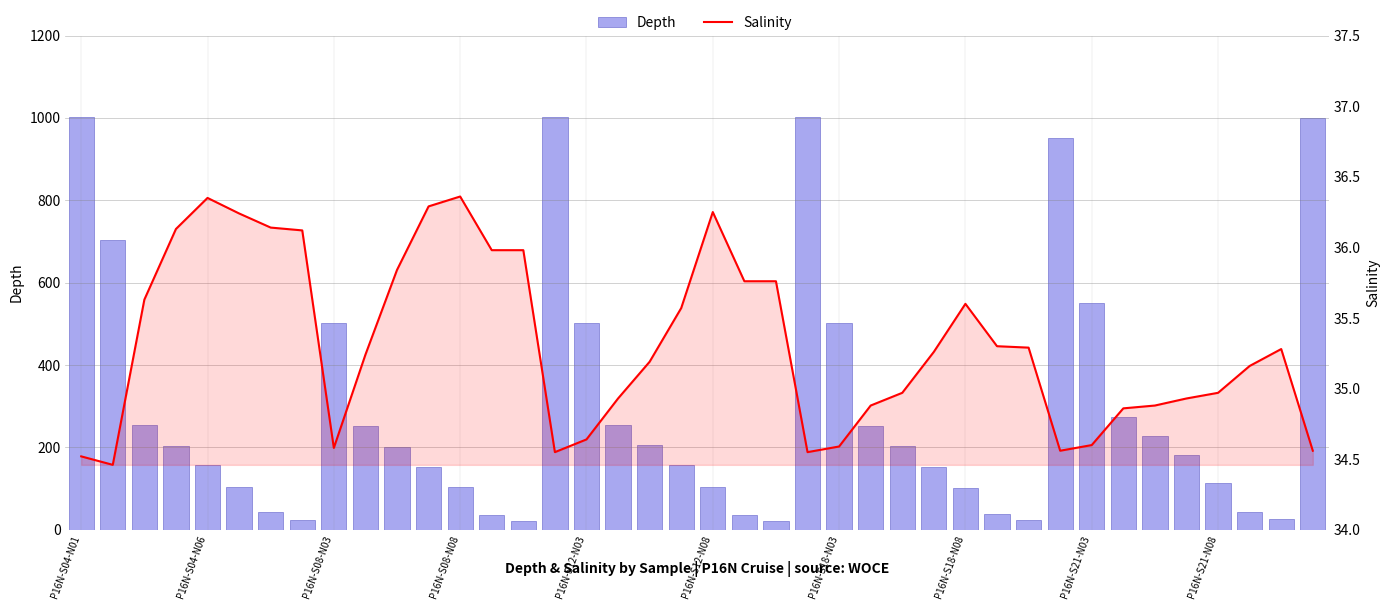

At which category is the sum across all series the highest?

15